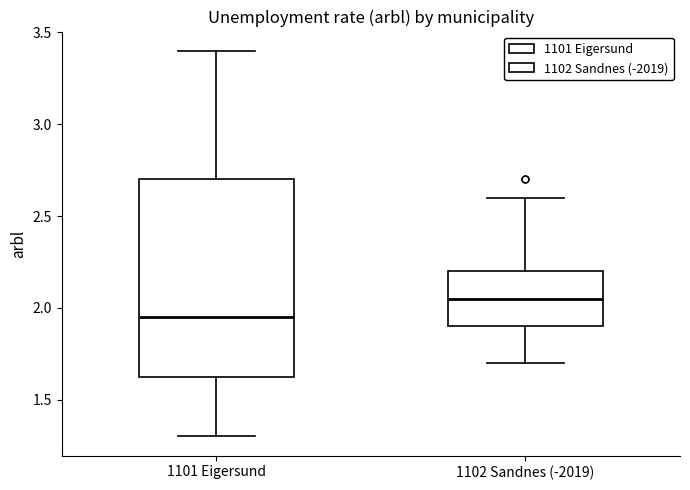

Which box's median line is the highest?

1102 Sandnes (-2019)